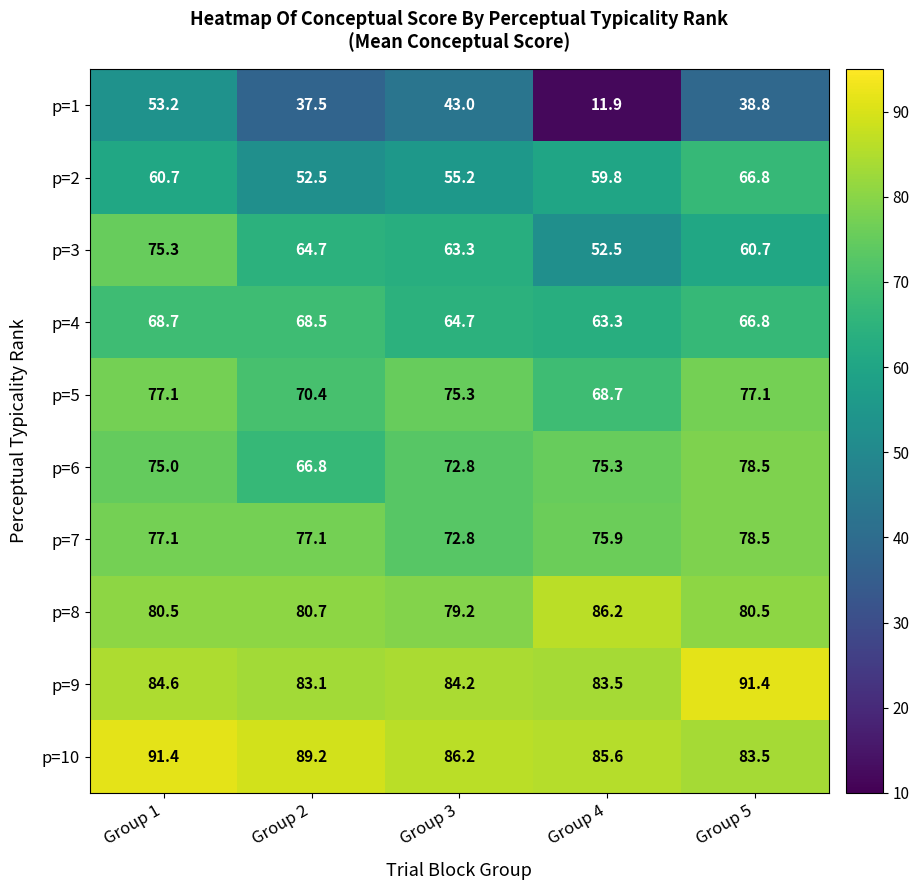

Is it true that p=5 equals 51.1 at Group 5?

False